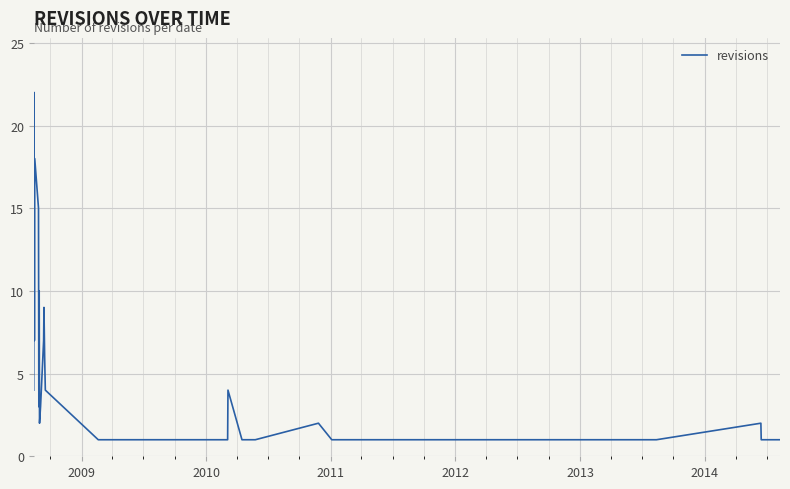

What is the maximum value shown in the chart?

22